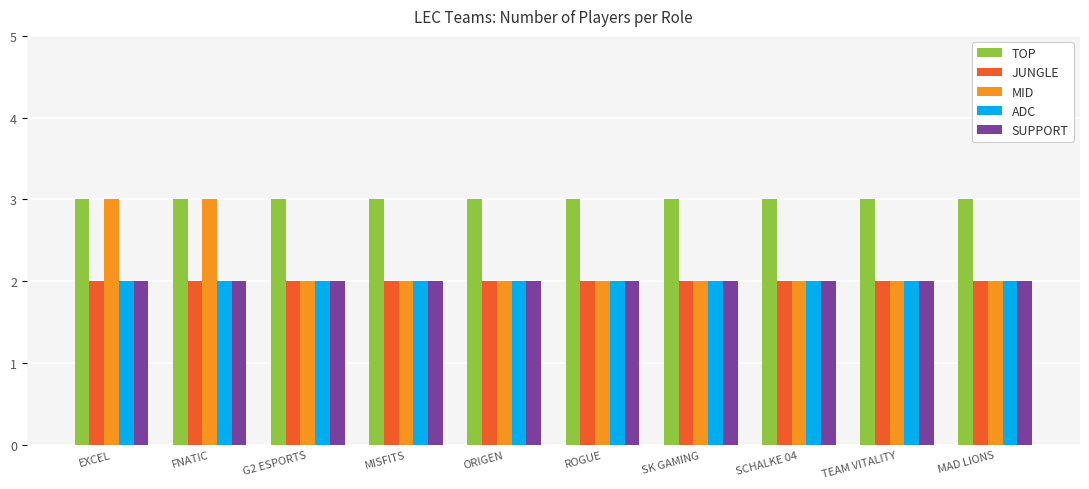

What is the total value across all series at EXCEL?

12